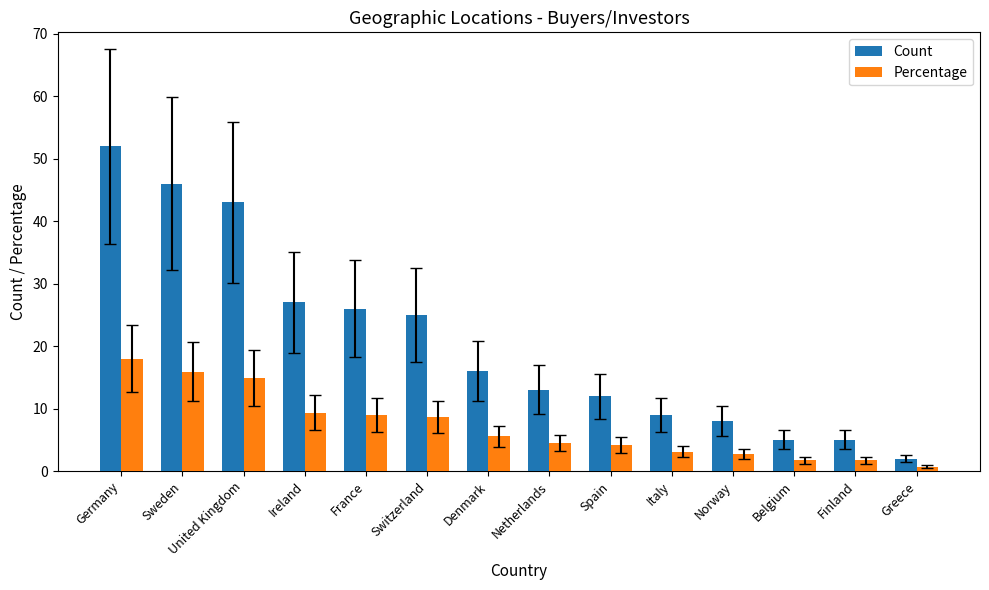

Which series has the largest range (max minus min)?

Count